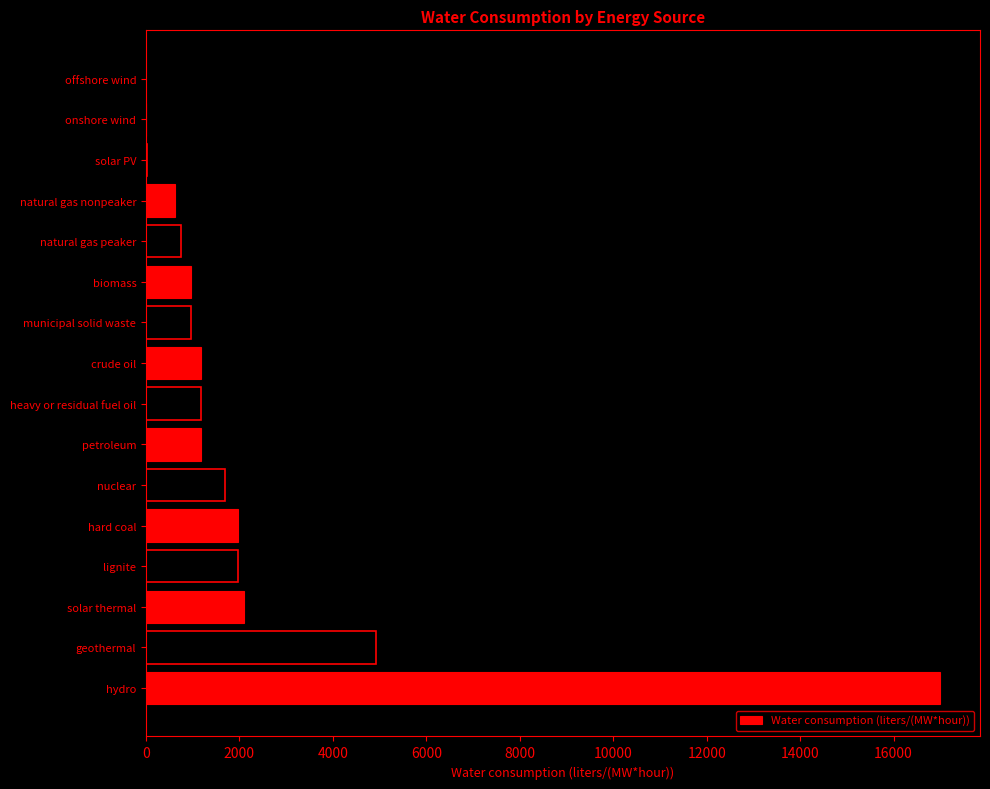

The value at heavy or residual fuel oil is 1184. True or false?

True